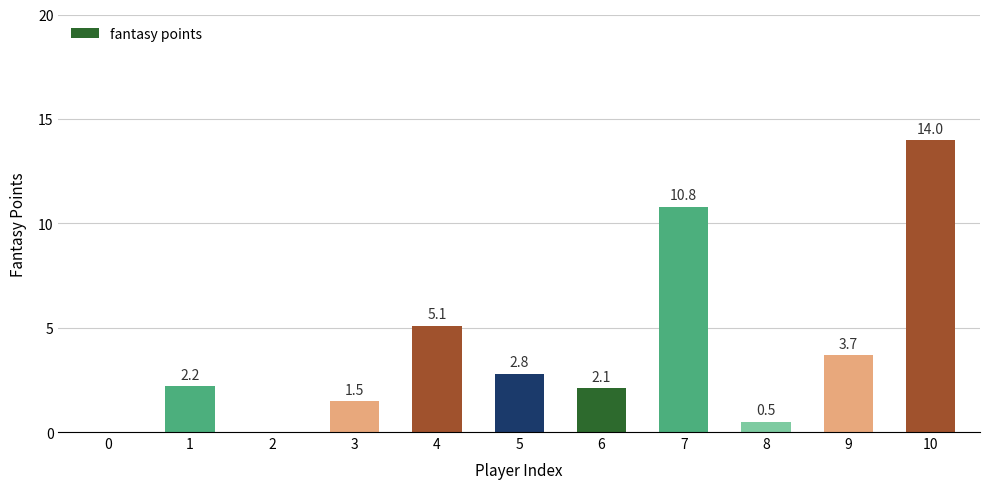

What is the sum of the values at 9 and 7?

14.5